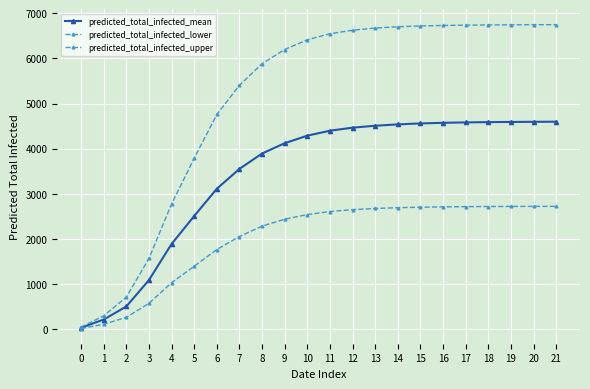

True or false: predicted_total_infected_lower has more than 2 interior local peaks.

False